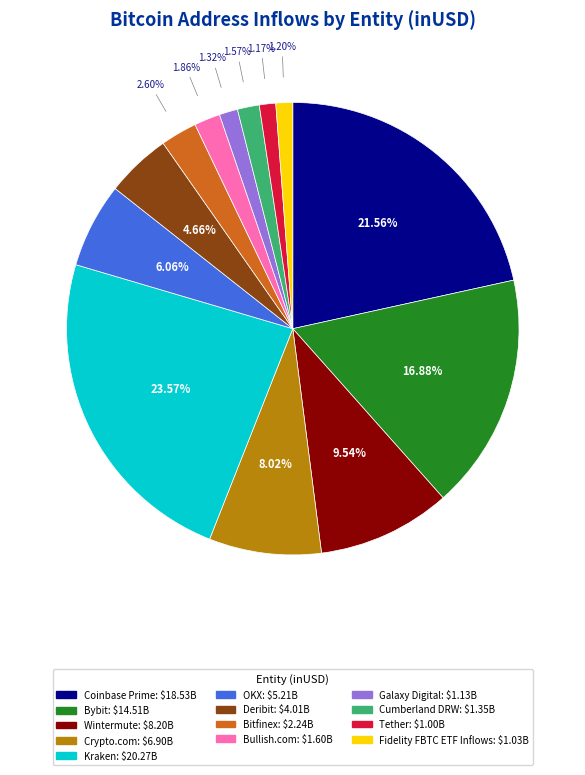

Is there any slice that represents more than half of the pie?

No